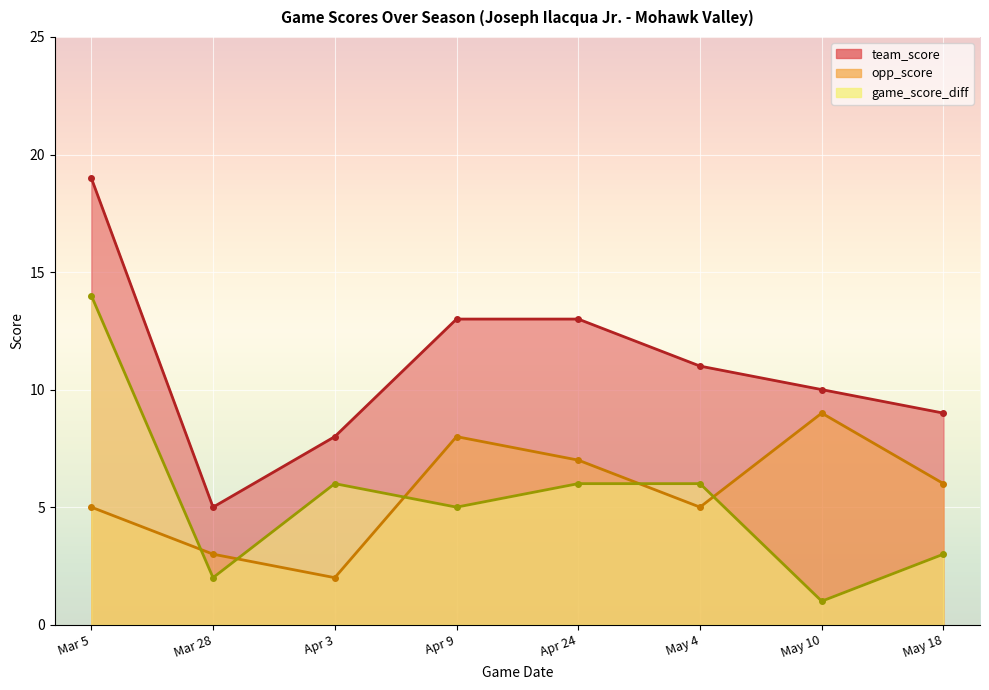

How many values in the team_score series exceed 11?

3